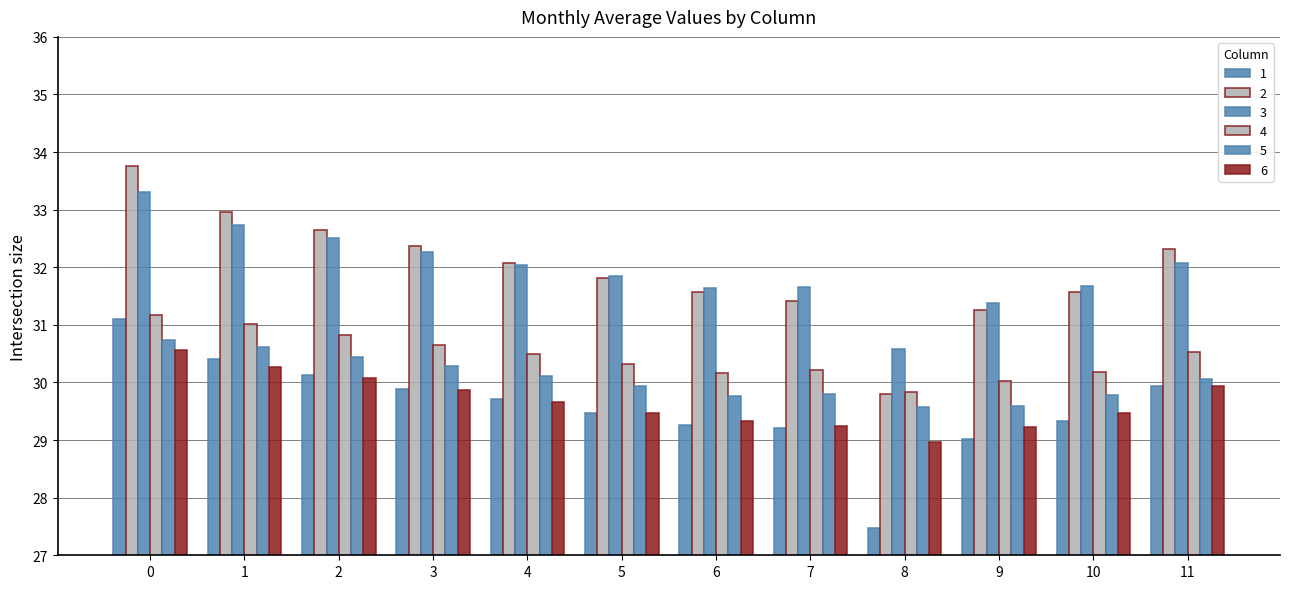

How many values in the 2 series are below 32?

6